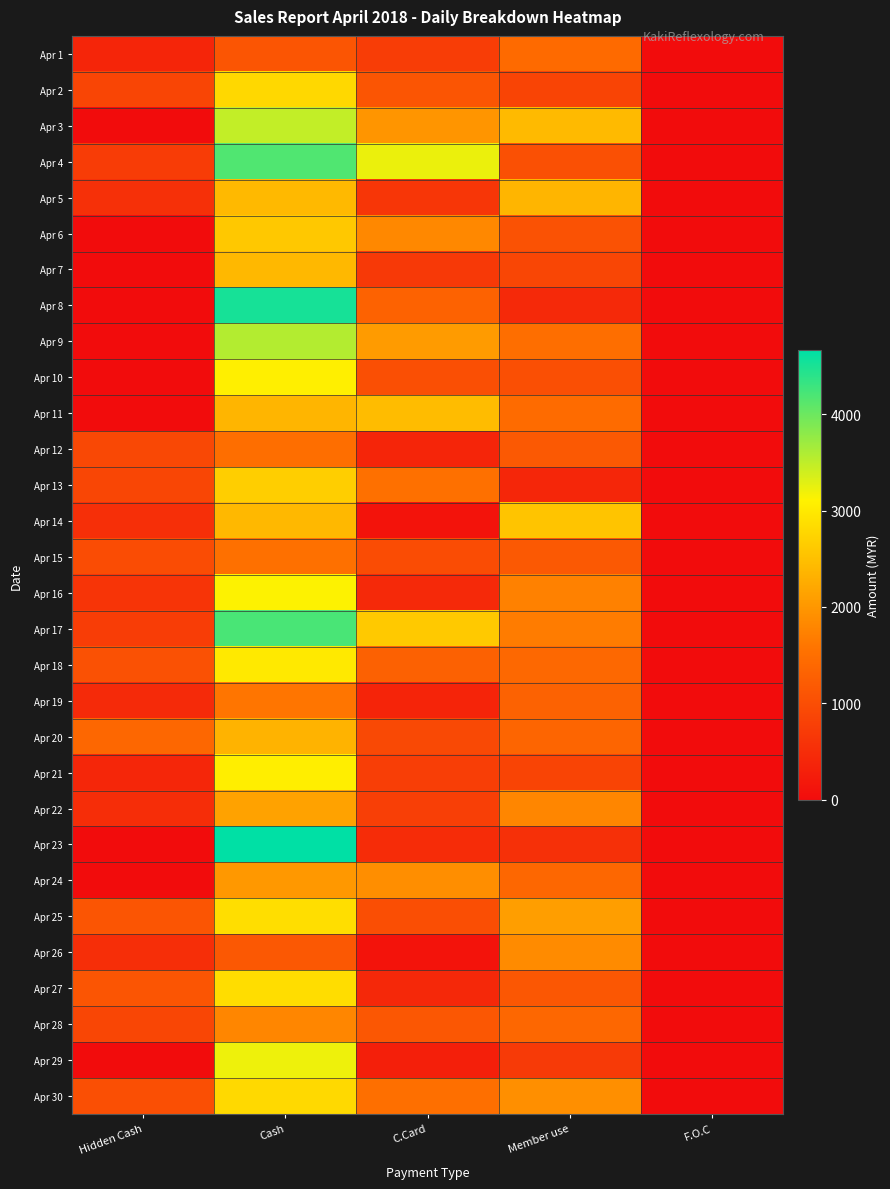

How many data points does each series have?

5